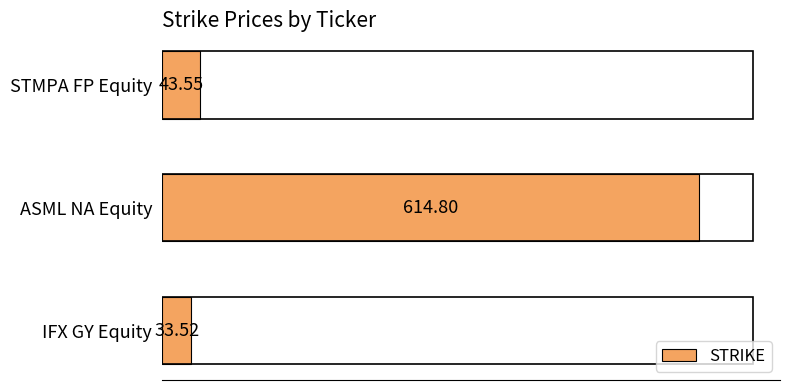

At which label is the value closest to 324?

STMPA FP Equity